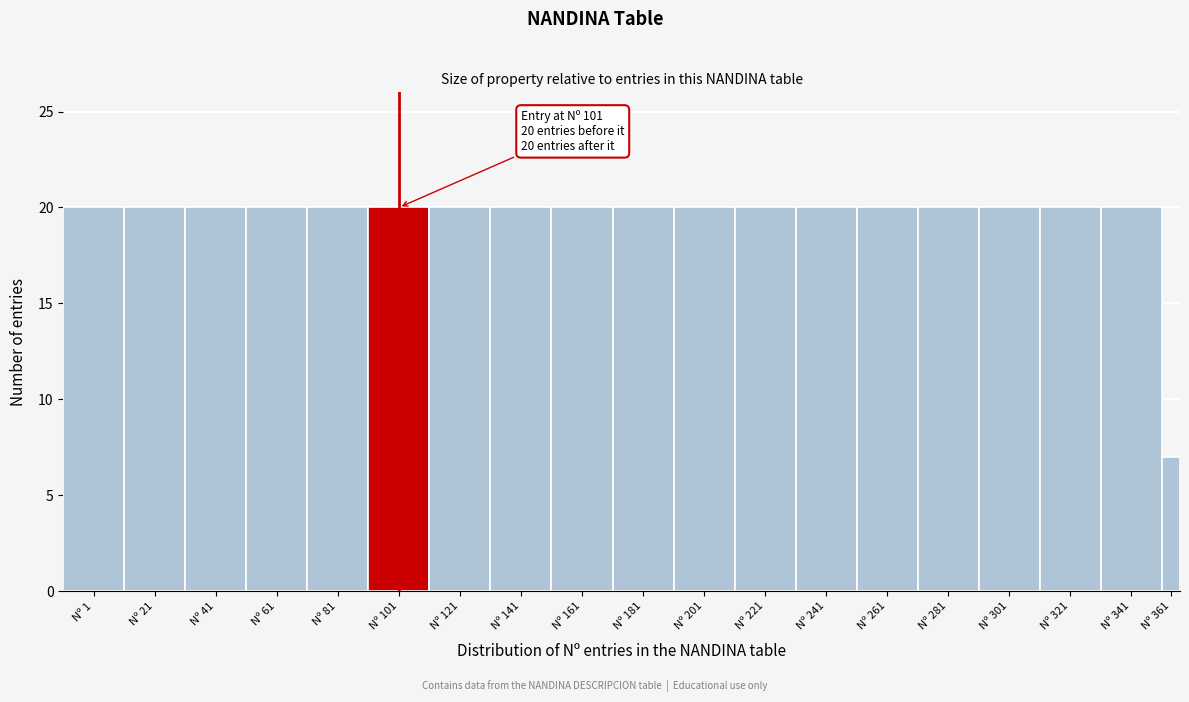

Reading left to right, transcribe all the data shown in this chart.

20	20	20	20	20	20	20	20	20	20	20	20	20	20	20	20	20	20	7